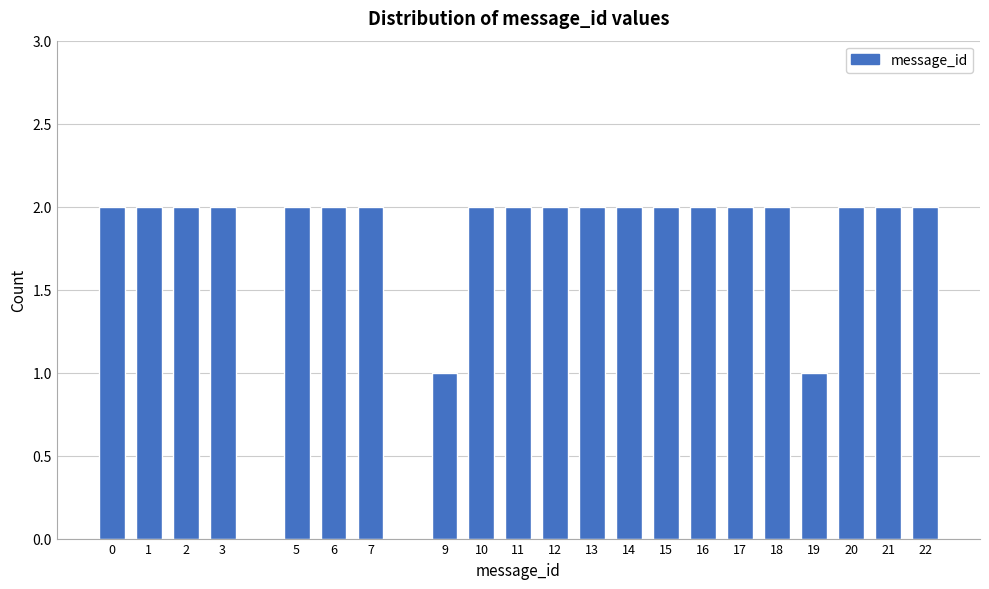

Reading left to right, list all the values displayed in this chart.

2	2	2	2	2	2	2	1	2	2	2	2	2	2	2	2	2	1	2	2	2